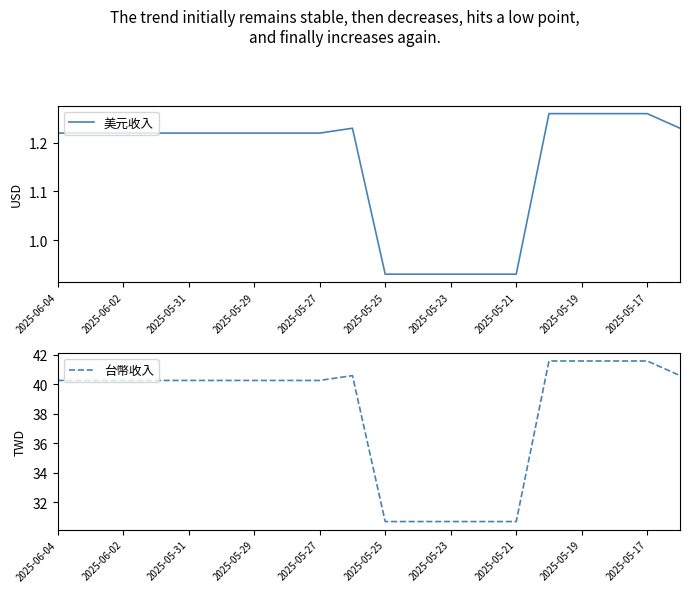

What are all the series names shown in the legend?

美元收入, 台幣收入